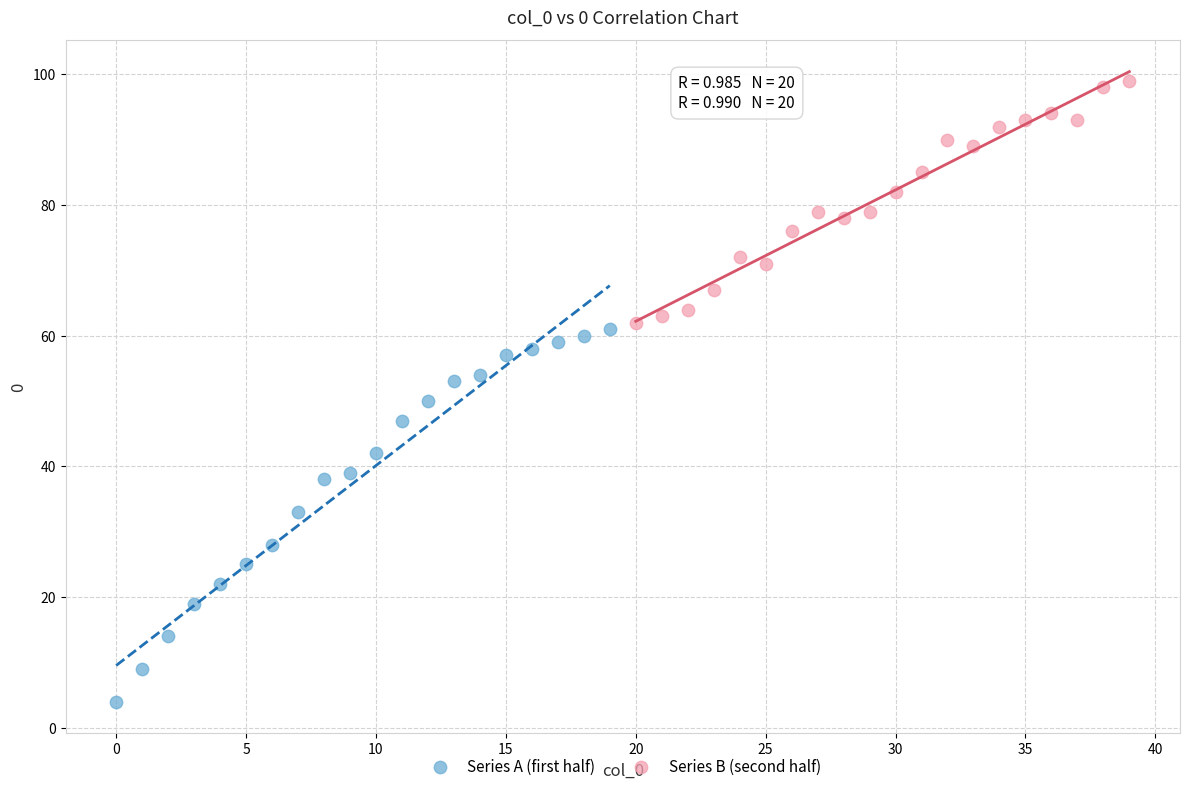

Which series reaches the maximum Y coordinate?

Series B (second half)